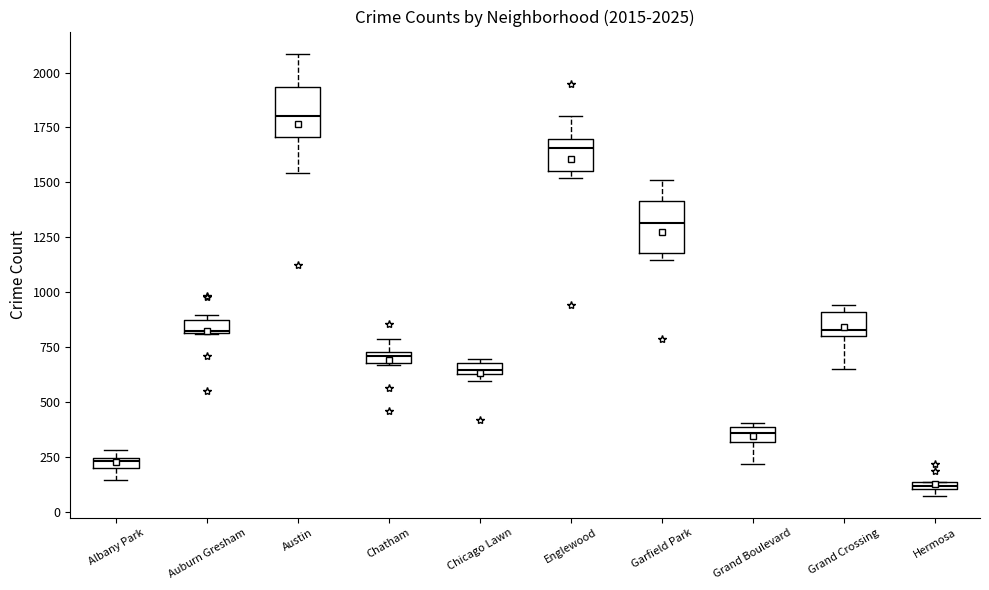

Which box has the highest median line?

Austin